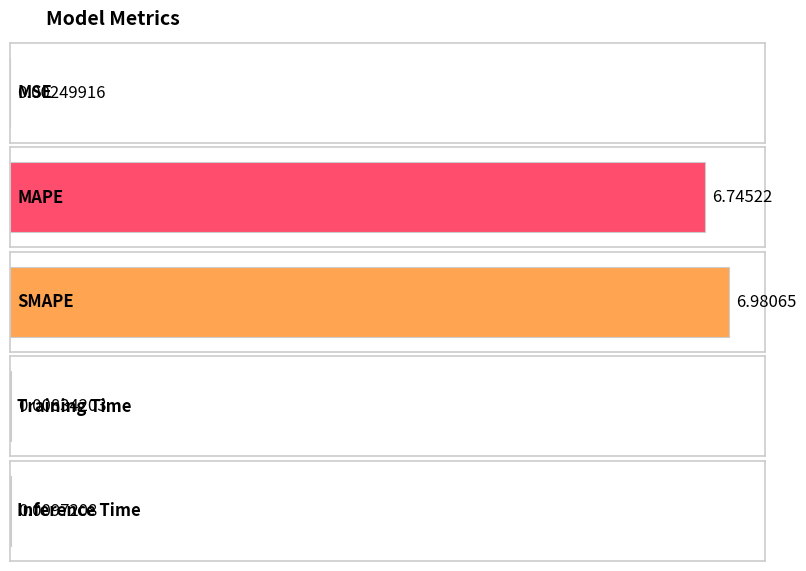

The chart shows a value of 0.0 at Inference Time. True or false?

True